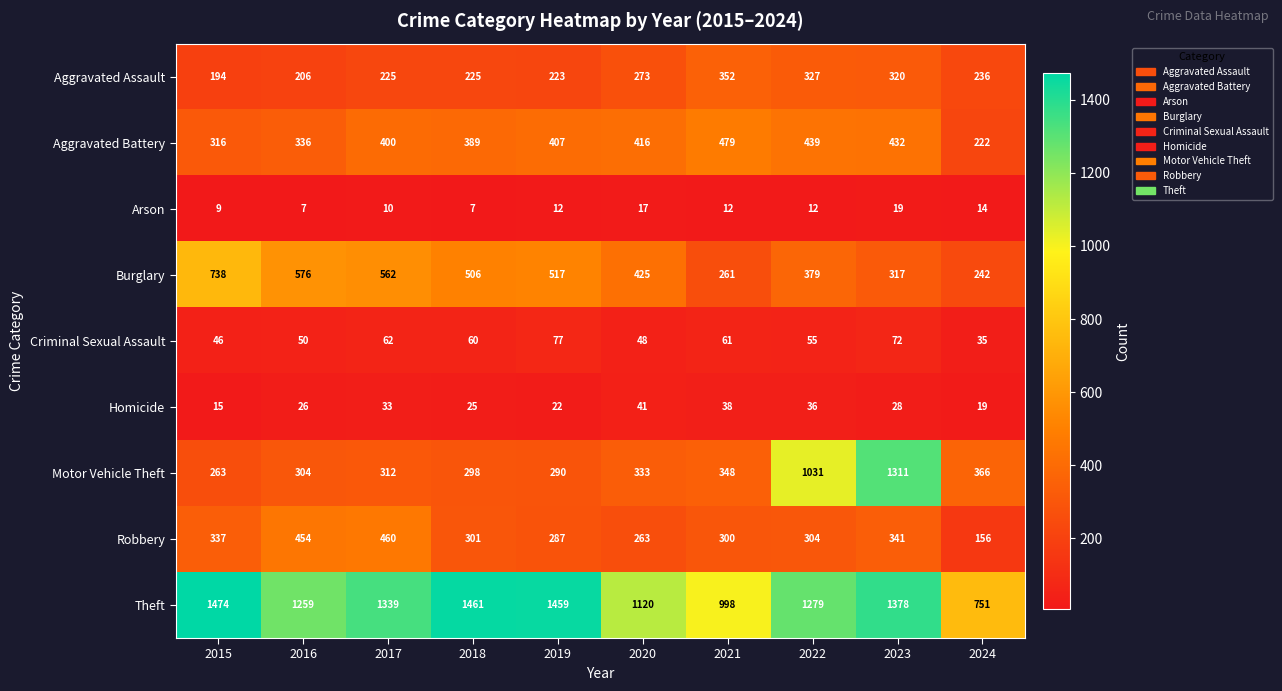

Which series has the widest spread of values?

Motor Vehicle Theft